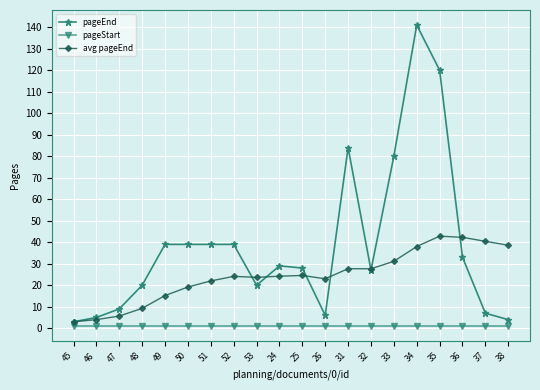

What is the approximate value of pageEnd at 53?

20.0